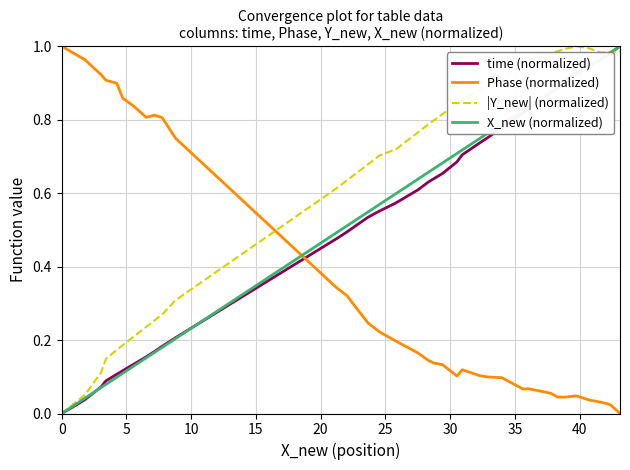

Which series has the largest total across all categories?

|Y_new| (normalized)